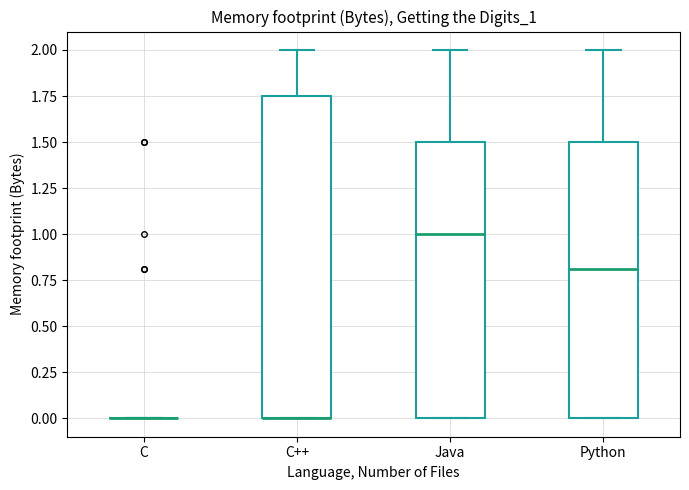

Which box is the tallest, from its lower edge to its upper edge?

C++